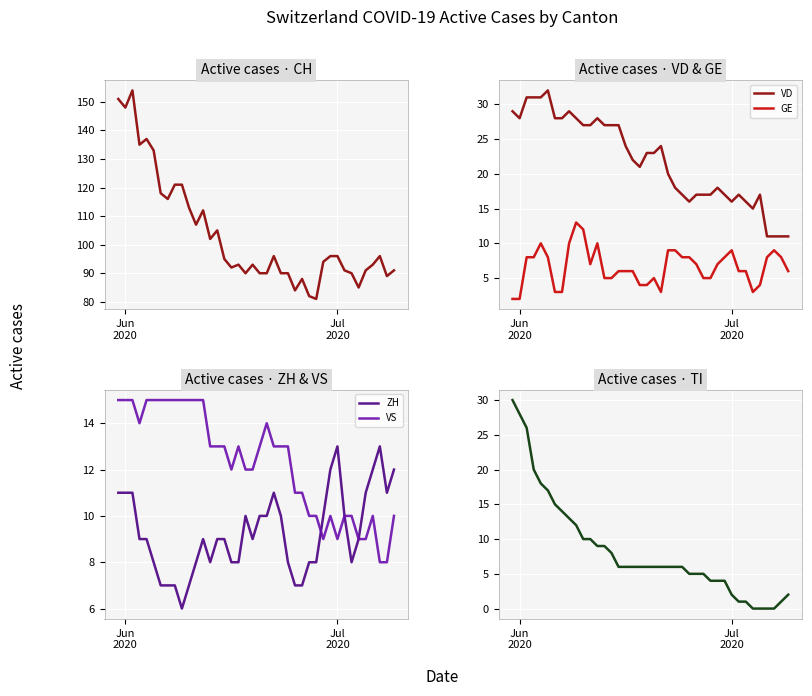

Rank the series by their maximum value, from lowest to highest.

GE, ZH, VS, TI, VD, CH